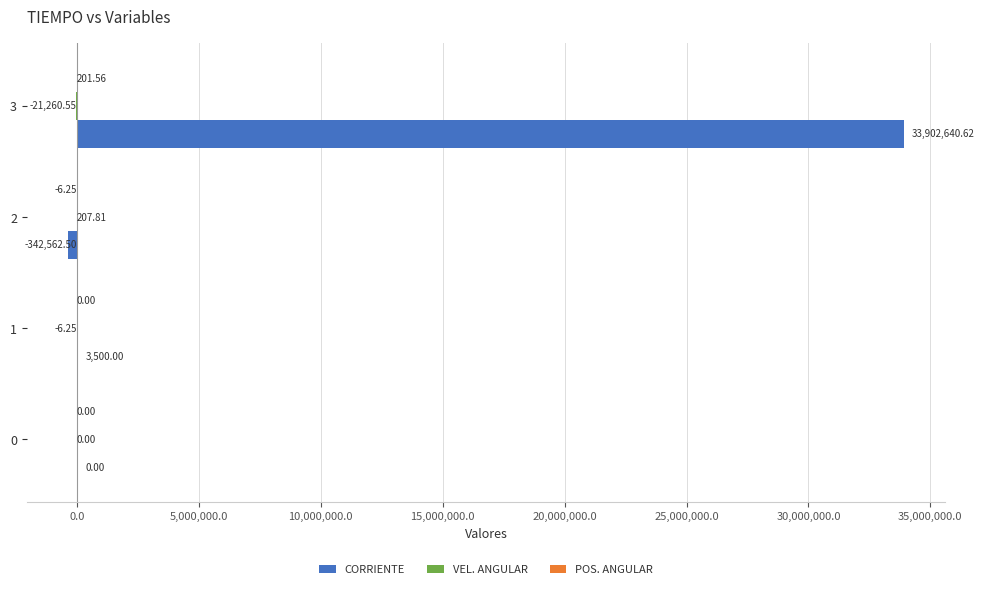

What is the total value across all series at 1?

3493.8